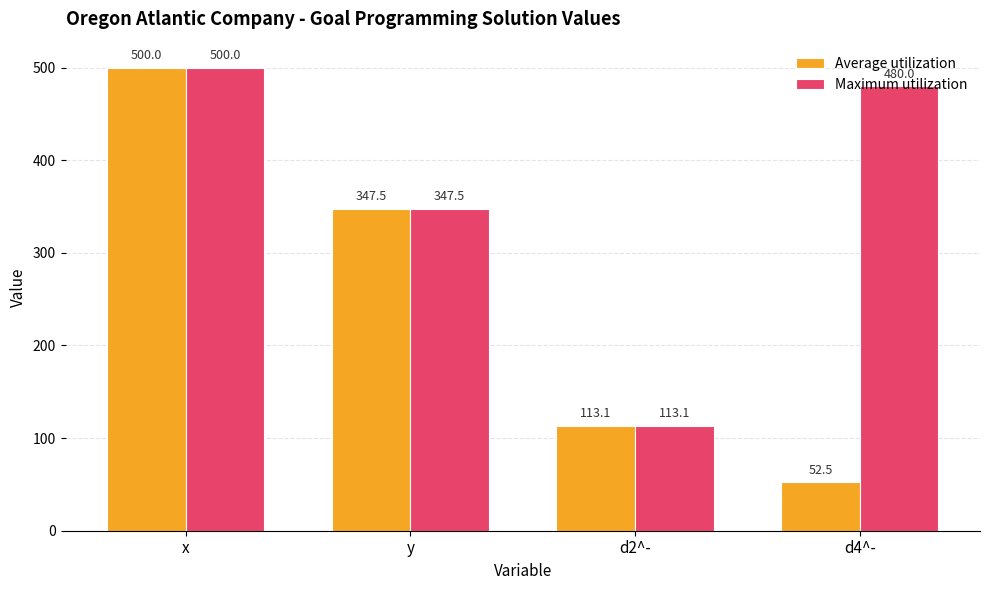

True or false: Average utilization has a value of 69.4 at d4^-.

False